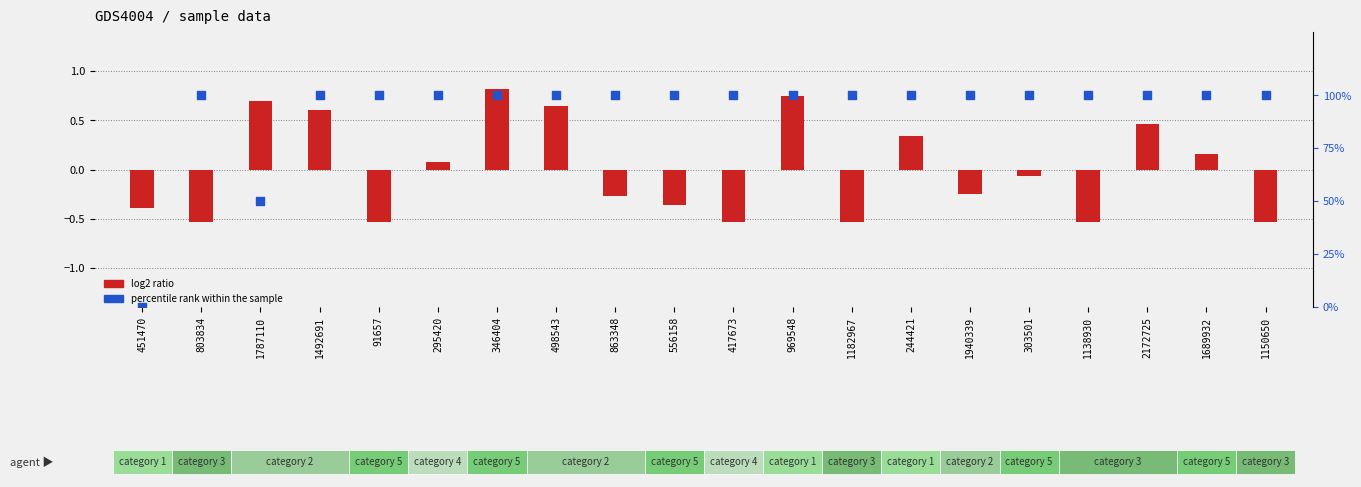

Which series contains the lowest Y value?

log2 ratio